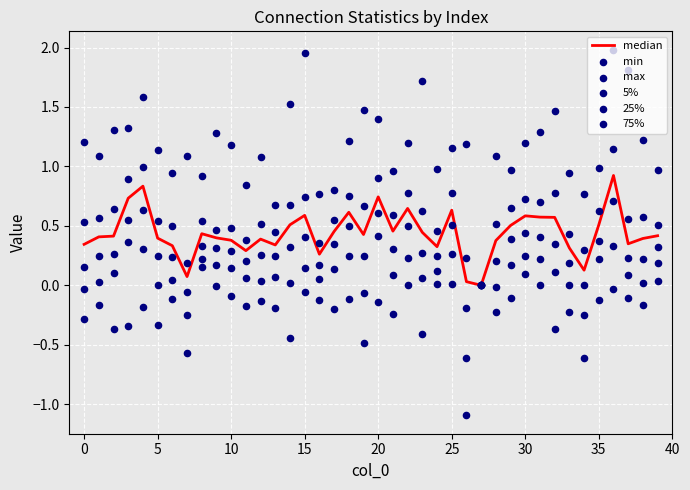

What are all the series names shown in the legend?

median, min, max, 5%, 25%, 75%